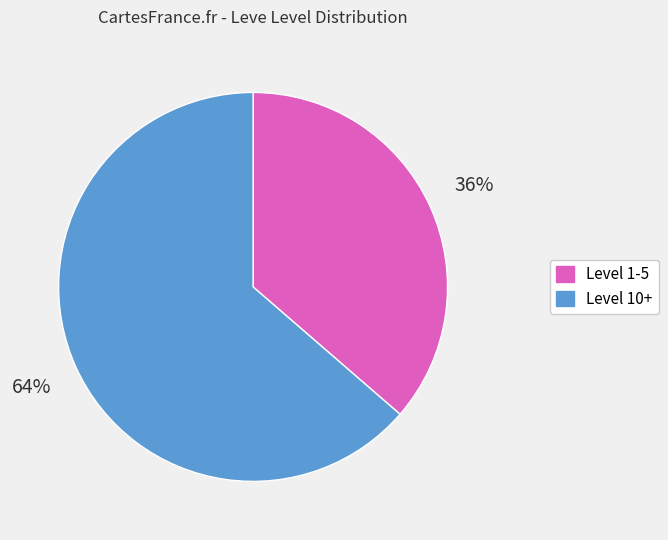

Is there a majority slice in this chart?

Yes